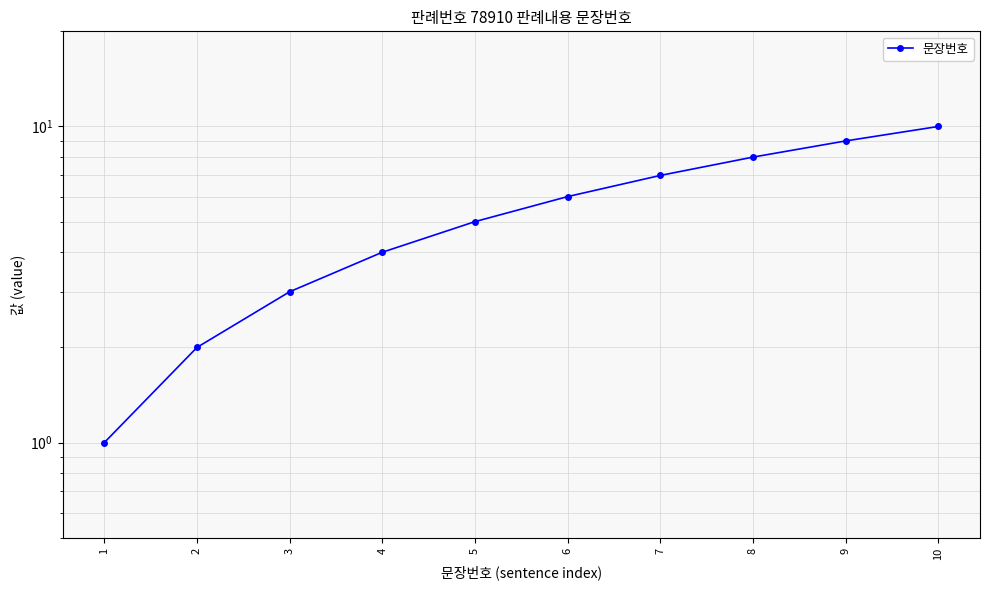

True or false: there are more than 2 points higher than both neighbors.

False